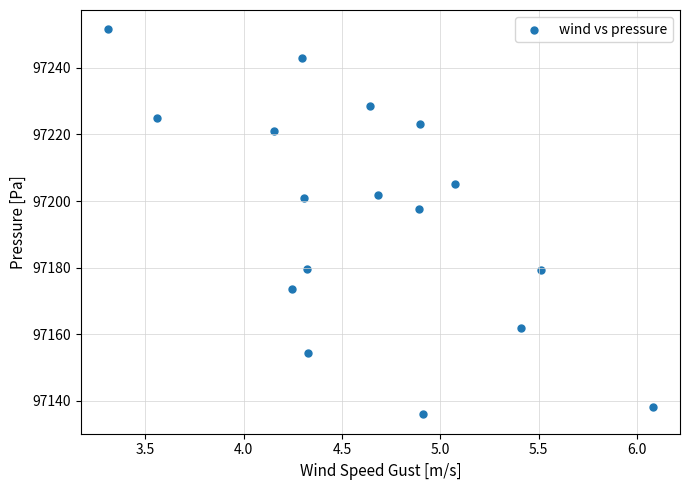

What Y value in the scatter plot is closest to 97193?

97197.7